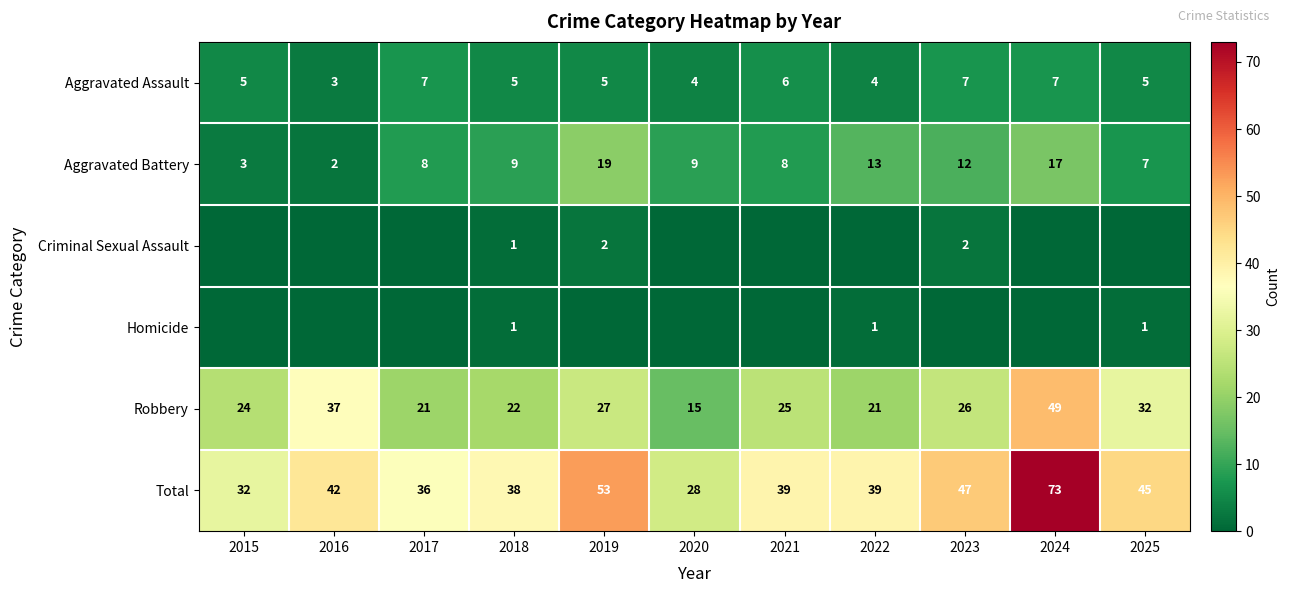

The Aggravated Assault series shows 6 at 2021. True or false?

True